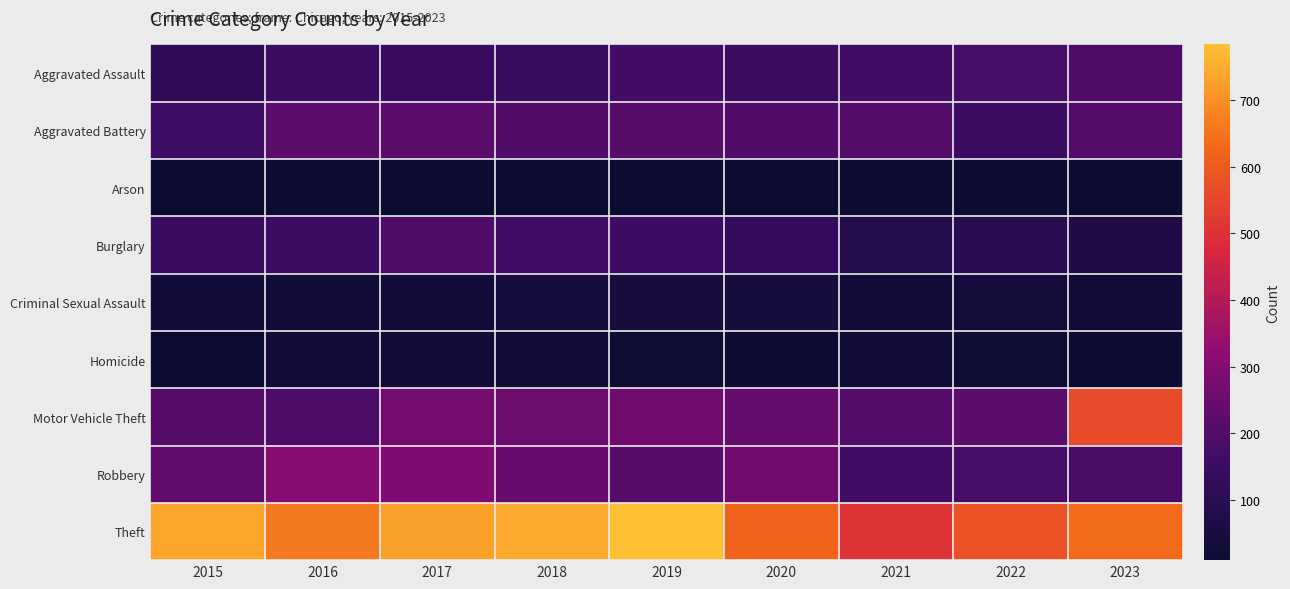

What is the spread (max minus min) of values at 2016?

645